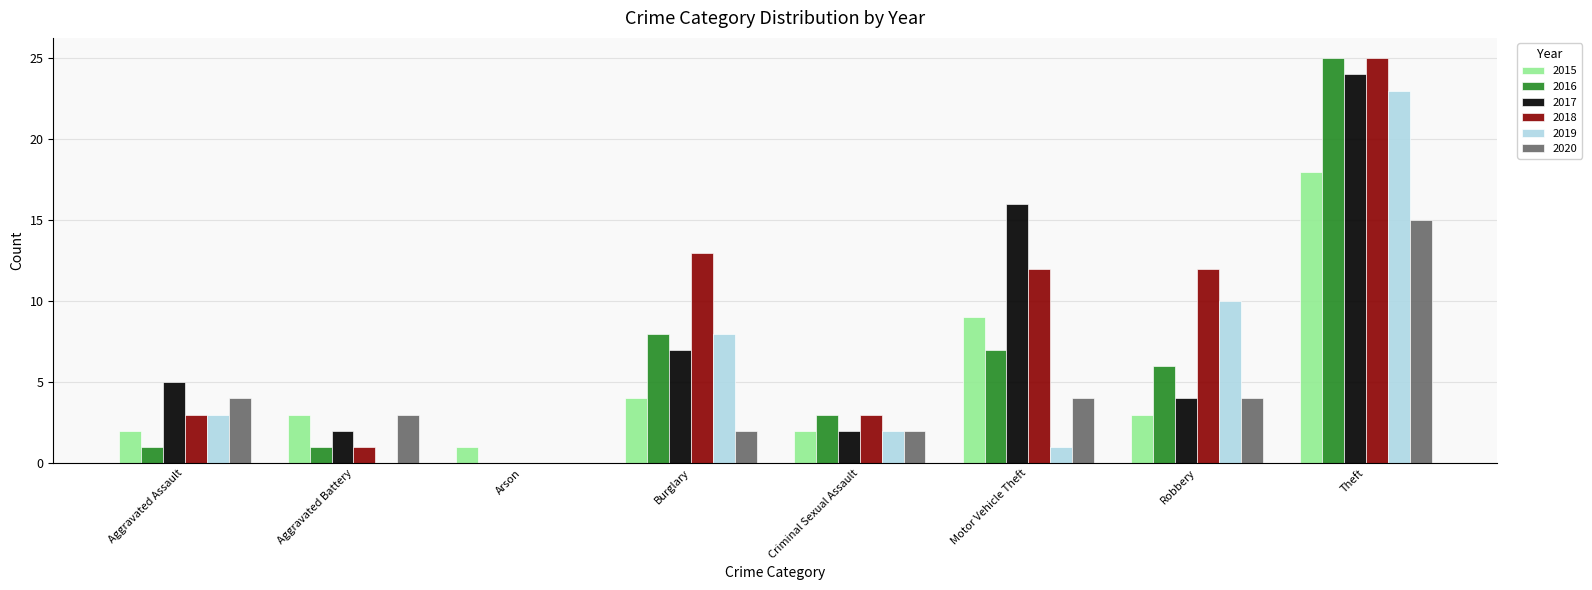

The 2020 series shows 7 at Arson. True or false?

False